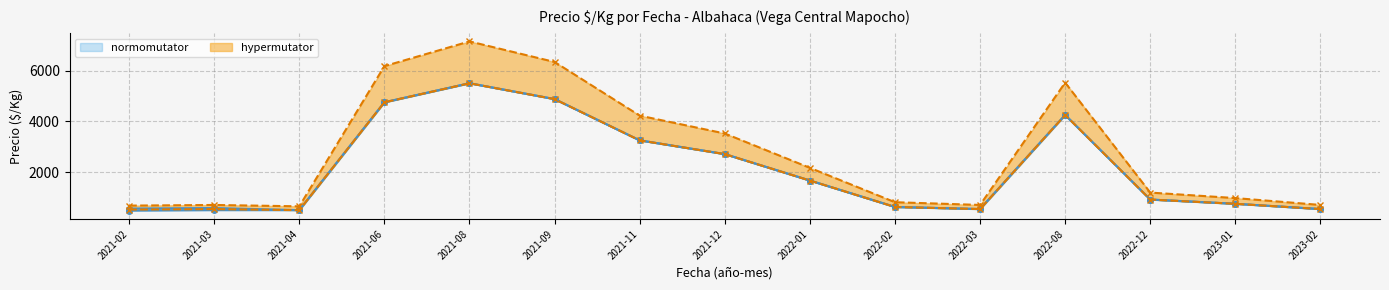

Which category has the lowest value in the Precio minimo series?

2021-02